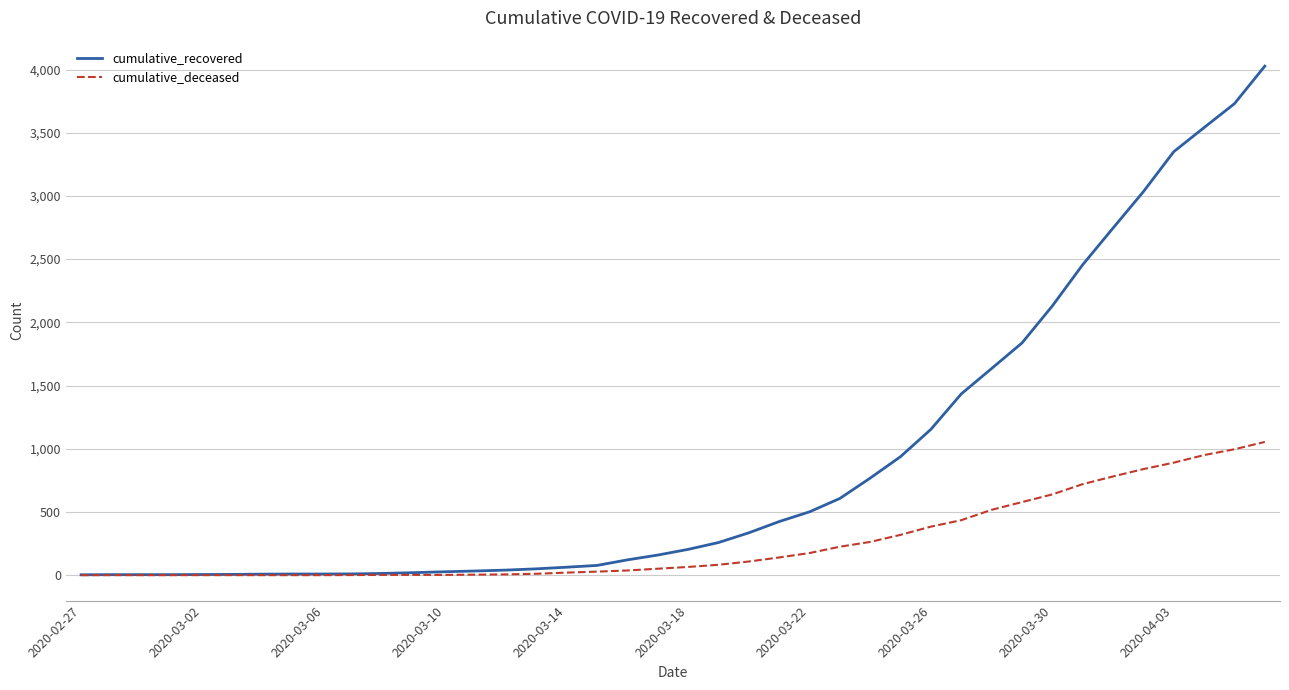

Which series has the largest range (max minus min)?

cumulative_recovered